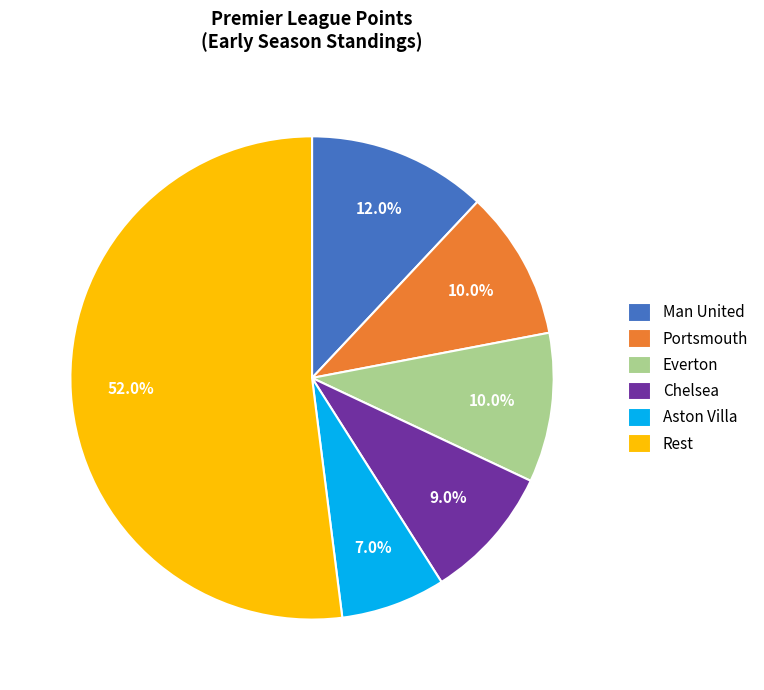

Which category has the biggest portion of the pie?

Rest